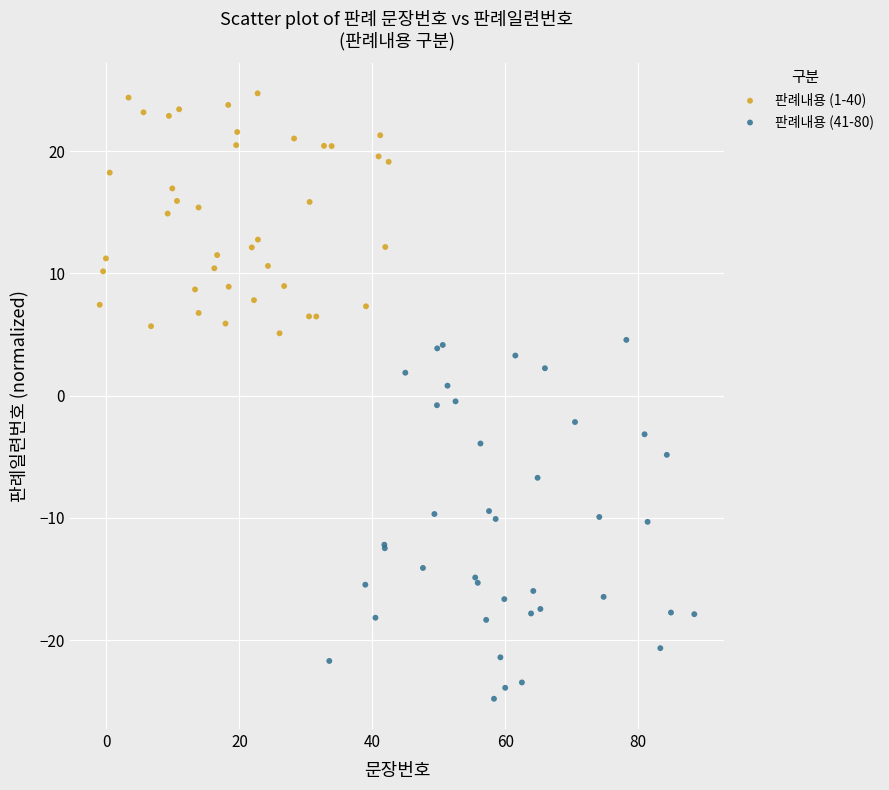

Which series has the widest spread of Y values?

판례내용 (41-80)